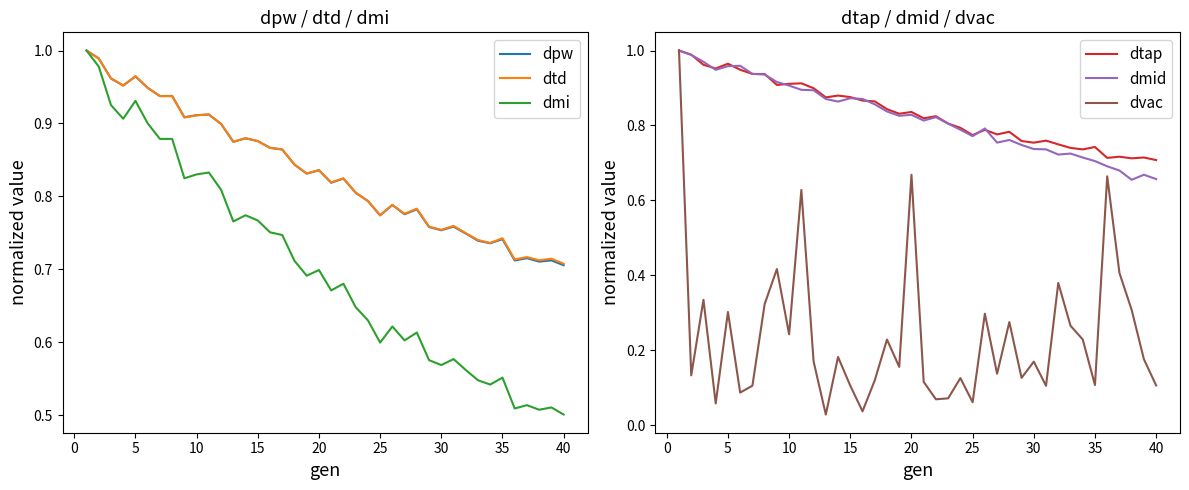

What is the maximum value for dpw?

1.0